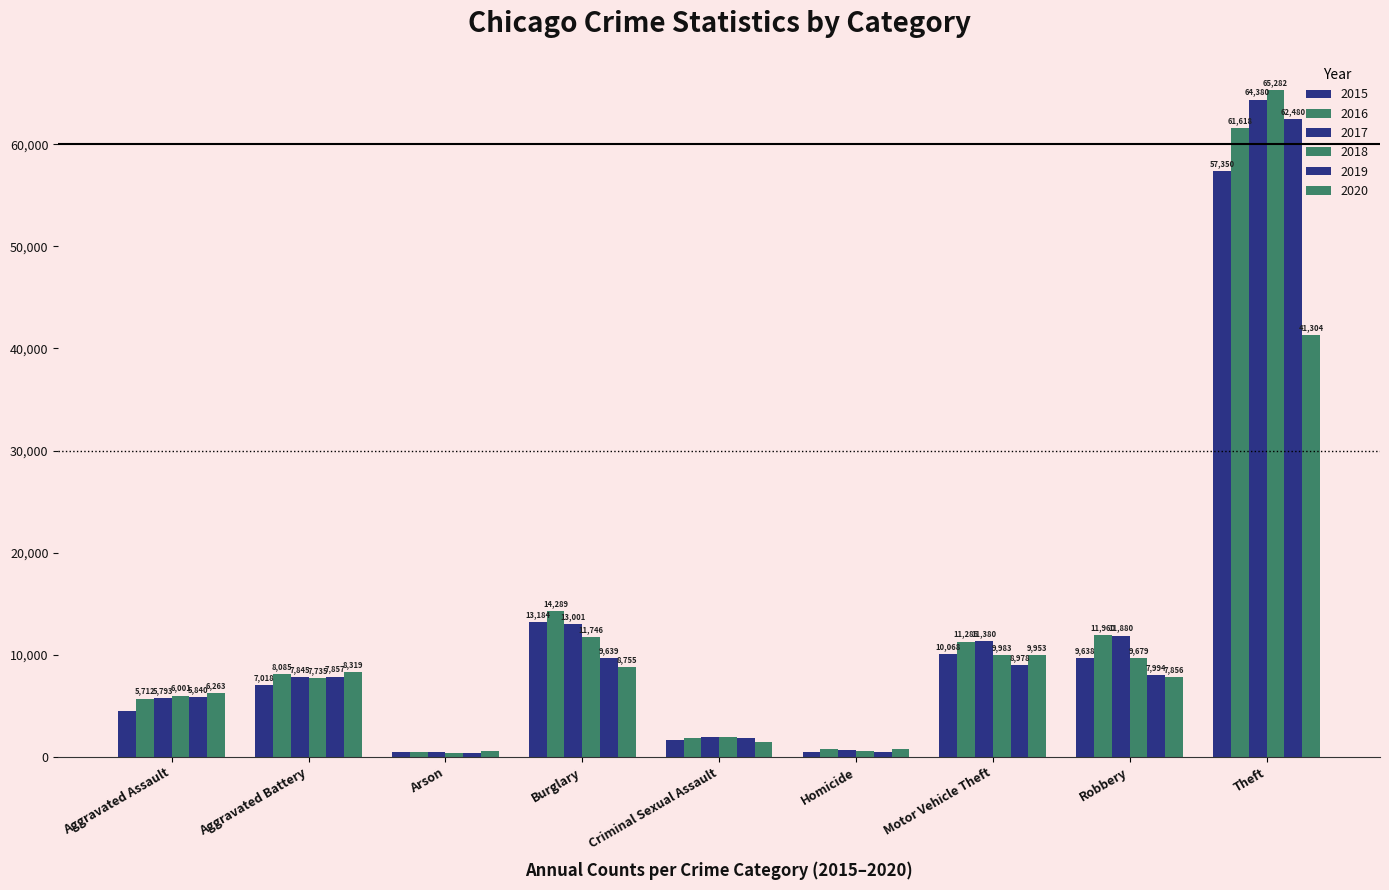

What is the label of the 8th bar from the right?

Aggravated Battery